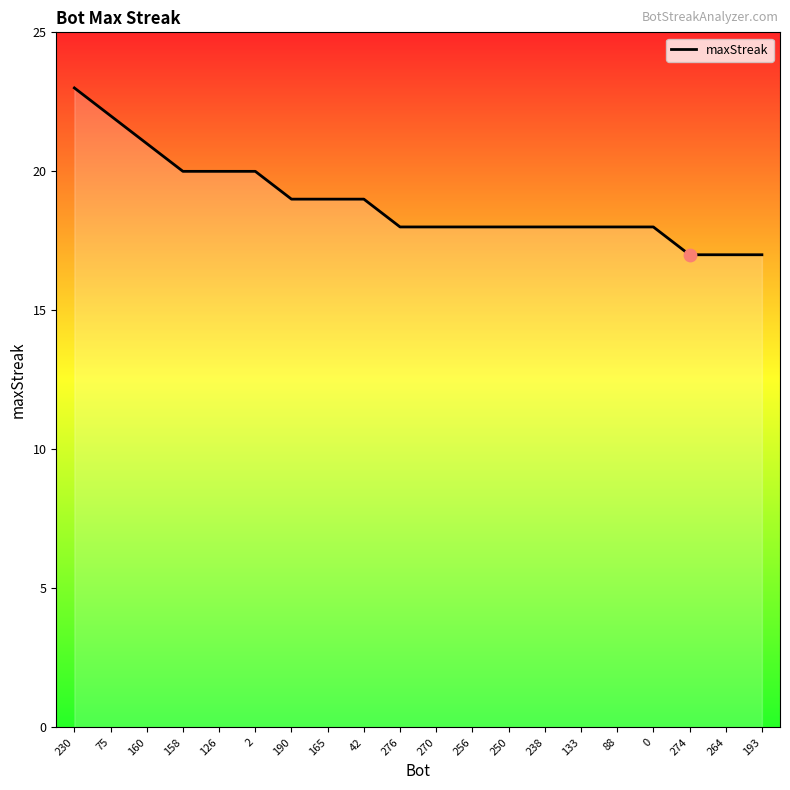

Between 190 and 126, which is larger?

126